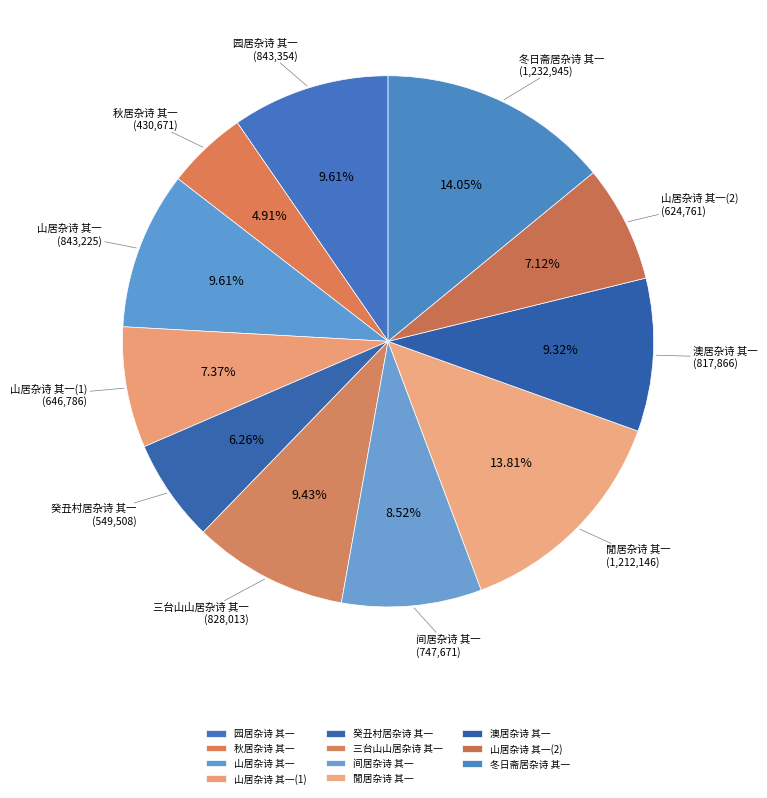

Between 秋居杂诗 其一 and 园居杂诗 其一, which is larger?

园居杂诗 其一